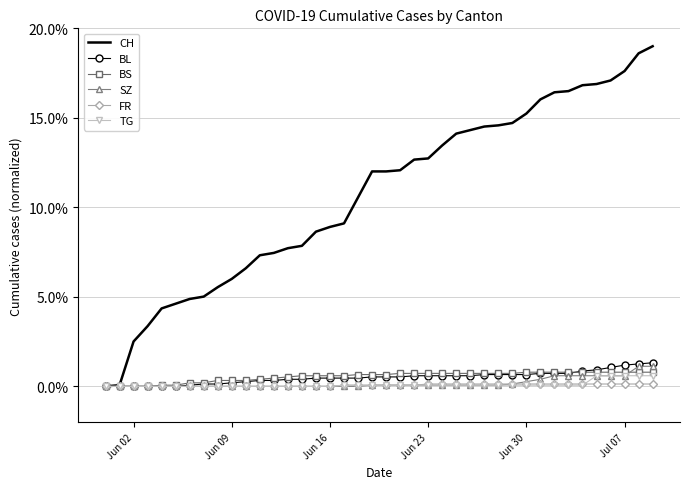

What is the greatest value displayed?

19.0